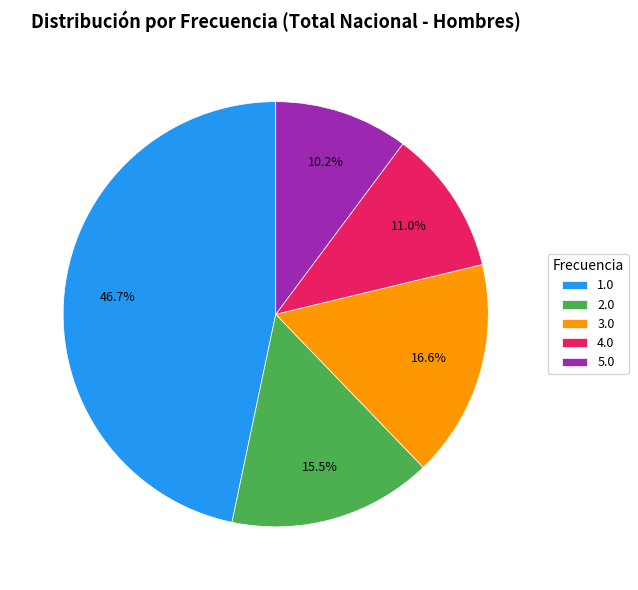

What is the smallest slice in the pie chart?

5.0